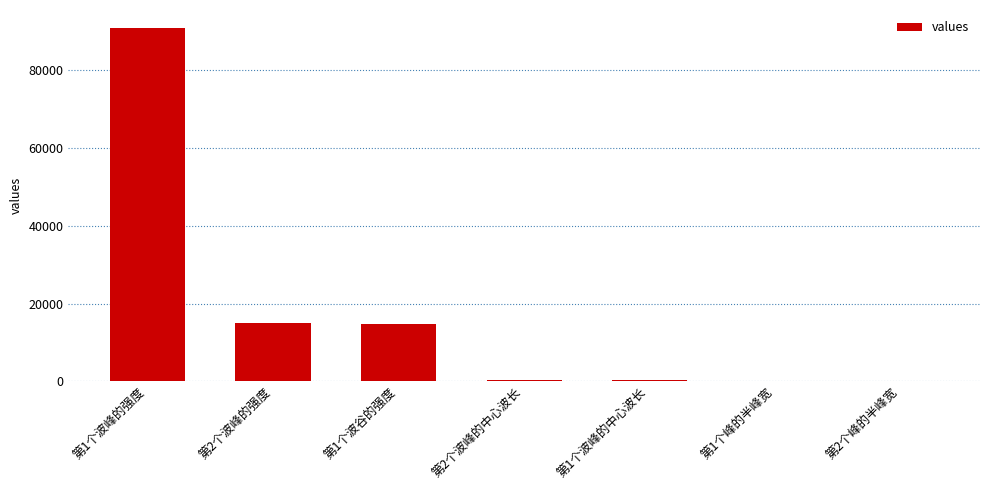

True or false: the data shows 15139.8 at 第2个波峰的强度.

True